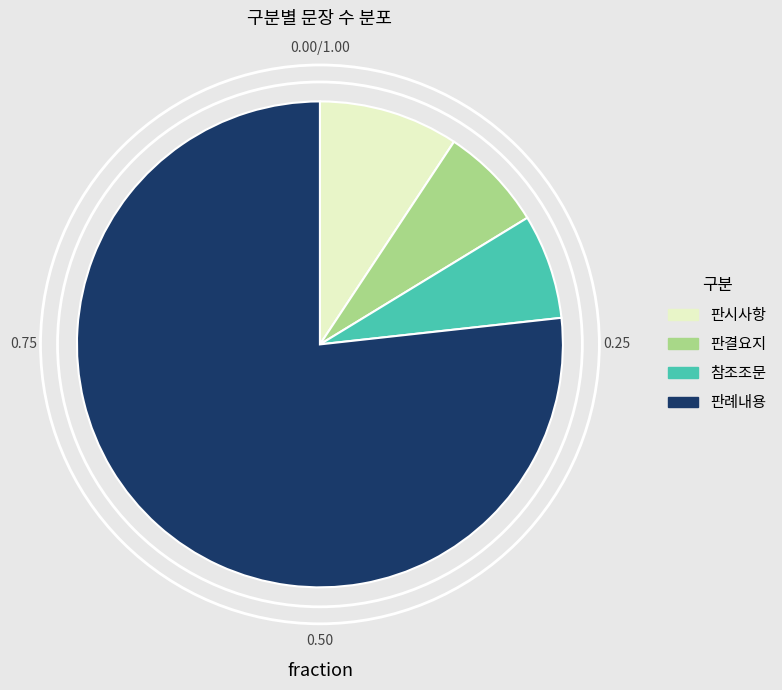

Is the sum of 판시사항 and 판결요지 greater than half?

No